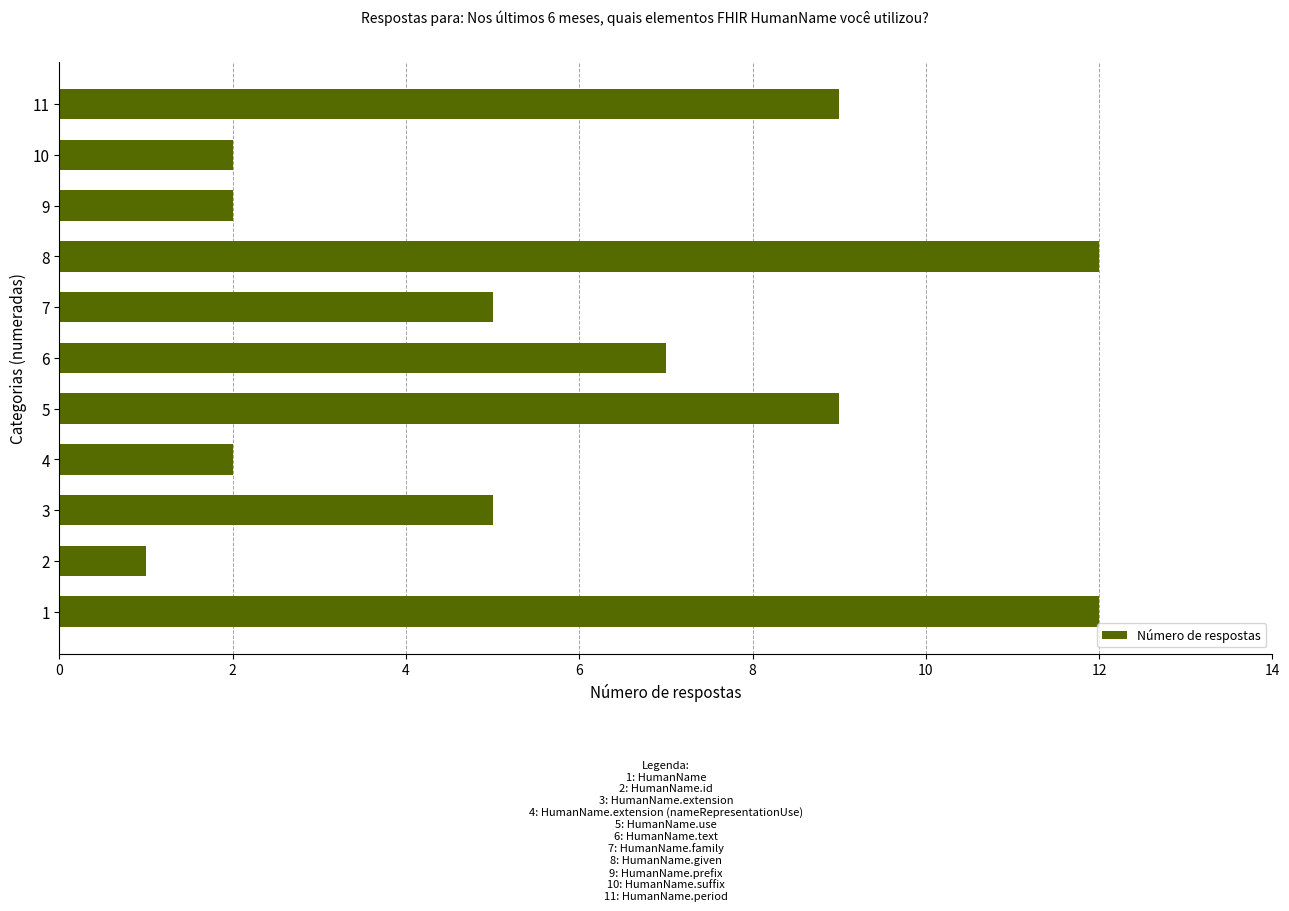

What is the sum of all values?

66